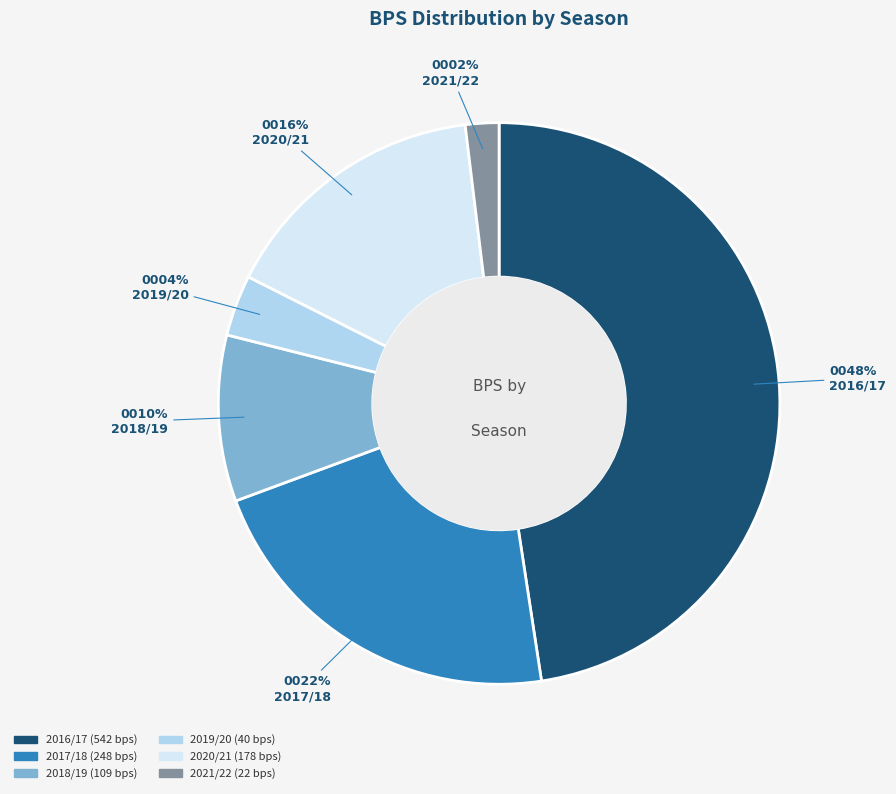

Which slice is the smallest?

2021/22